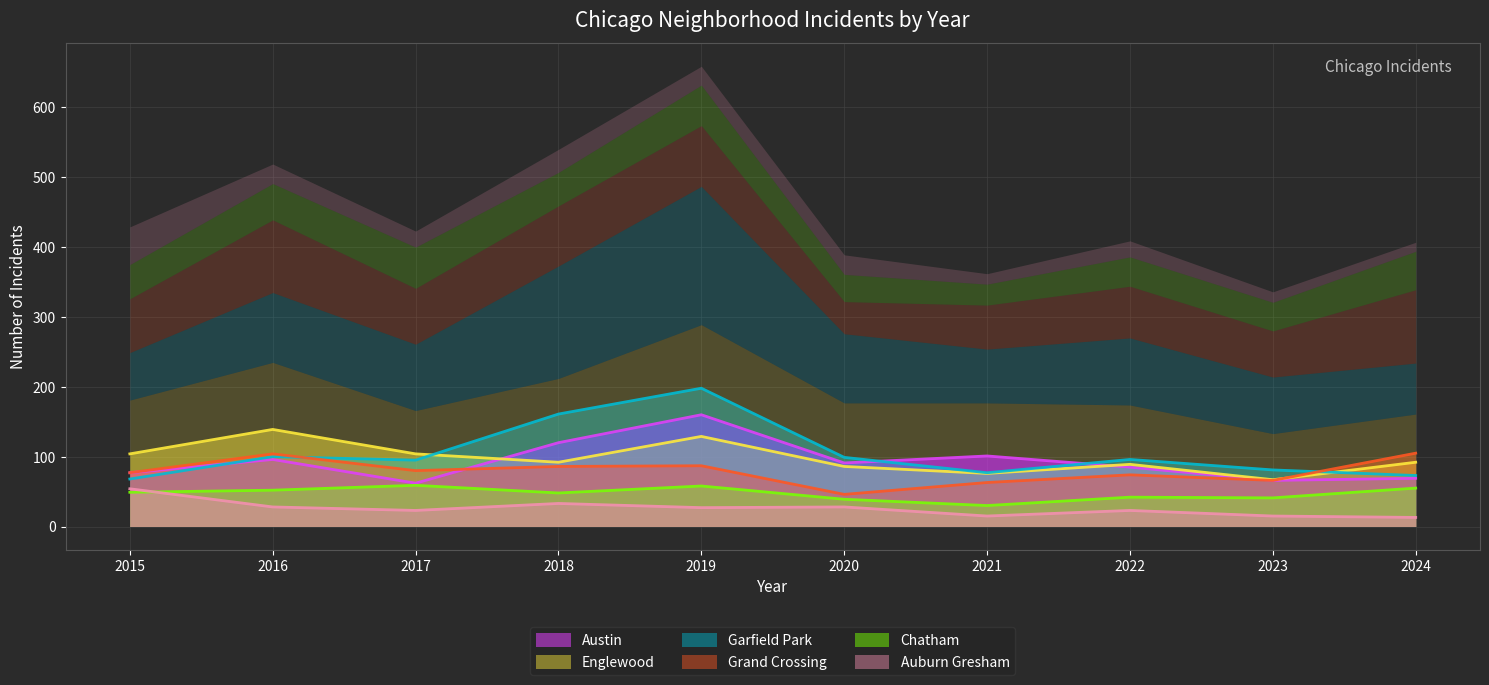

The value of Auburn Gresham at 2023 is 27. True or false?

False